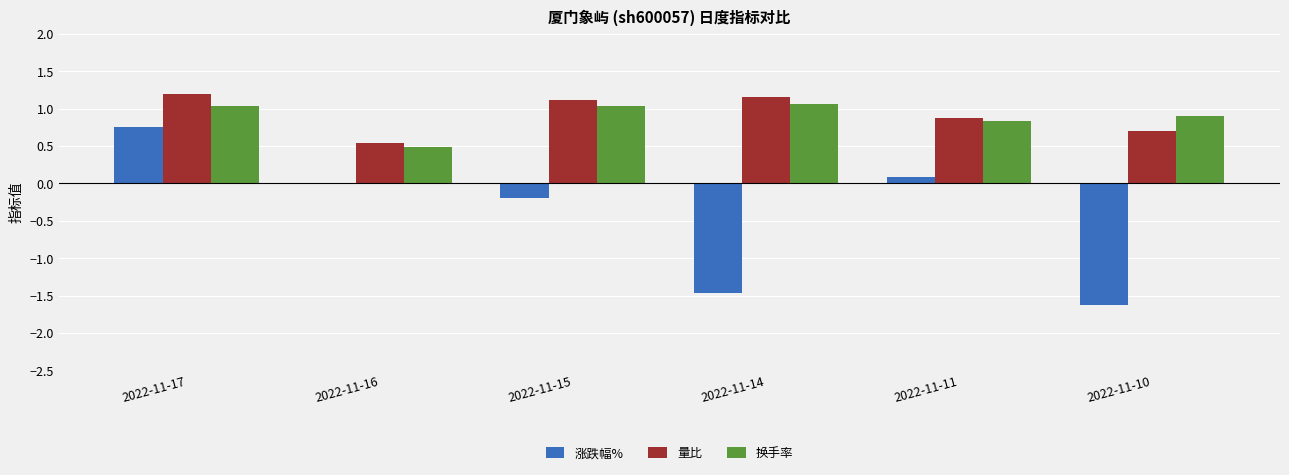

At which category is the sum across all series the highest?

2022-11-17